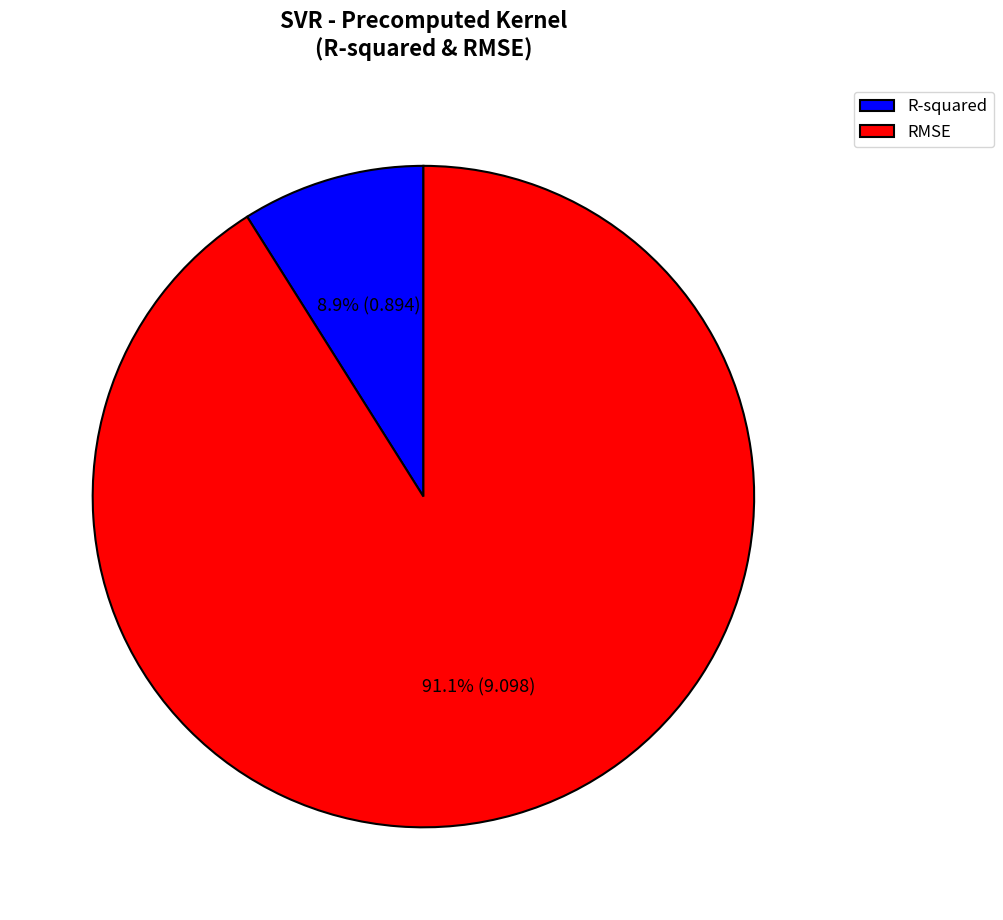

Which slice represents more than half of the pie?

RMSE